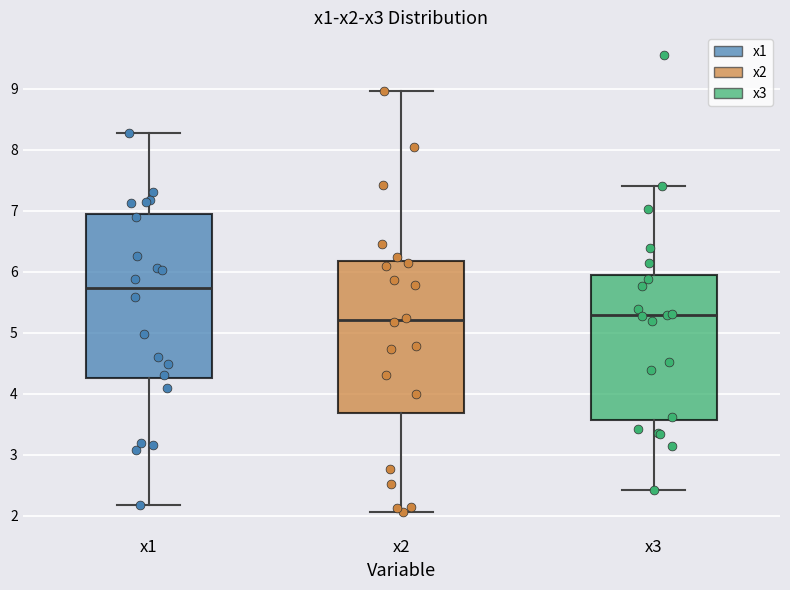

Reading left to right, read every box against the y-axis: the position of its median line, the range the box covers, and the ends of its whiskers. The values are not printed on the chart, so give them approximately, as read against the axis.

x1: median 5.7, box 4.3 to 7.0, whiskers 2.2 to 8.3
x2: median 5.2, box 3.7 to 6.2, whiskers 2.1 to 9.0
x3: median 5.3, box 3.6 to 5.9, whiskers 2.4 to 7.4